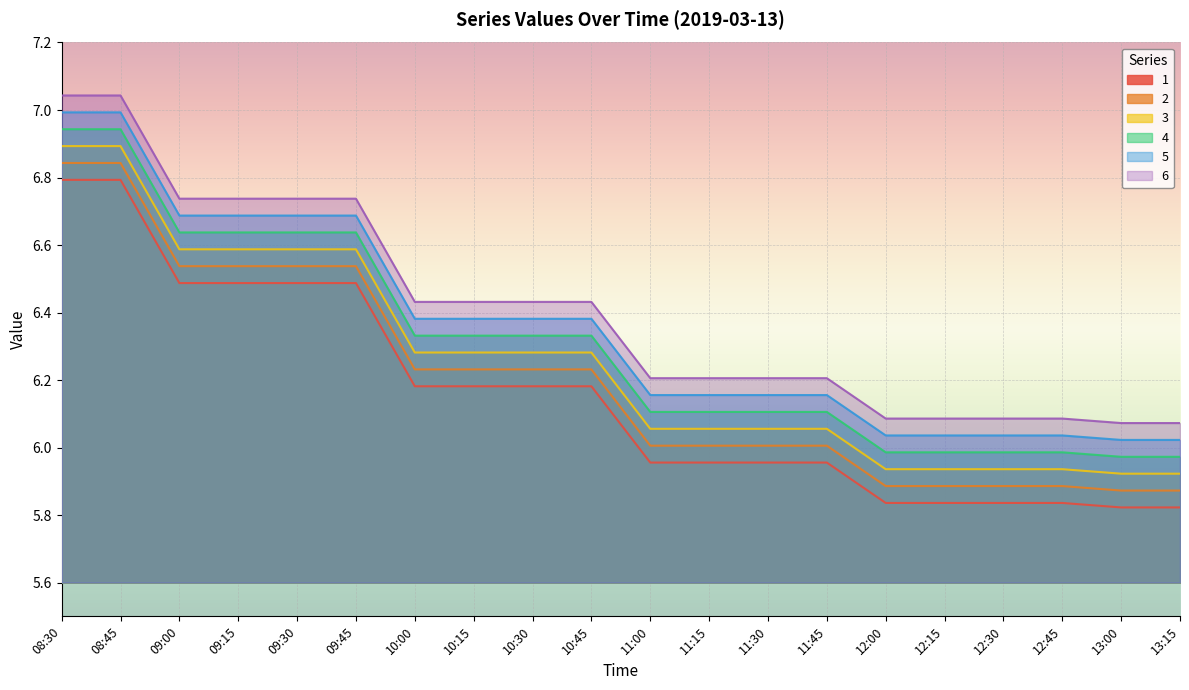

True or false: 5 and 6 cross at least once.

False